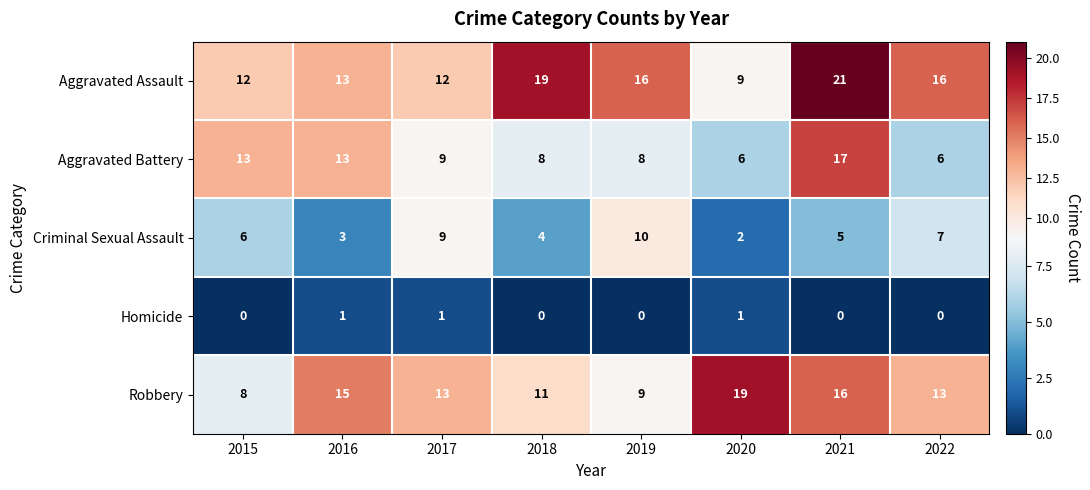

At which label does Aggravated Battery reach its peak?

2021